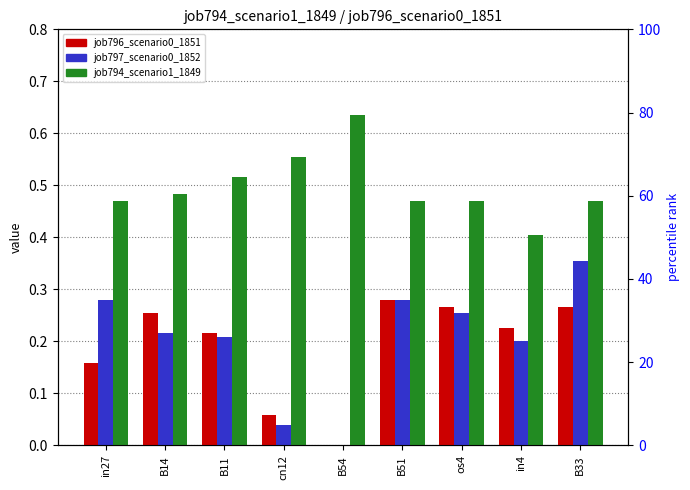

What value does the job797_scenario0_1852 series have at B14?

0.2